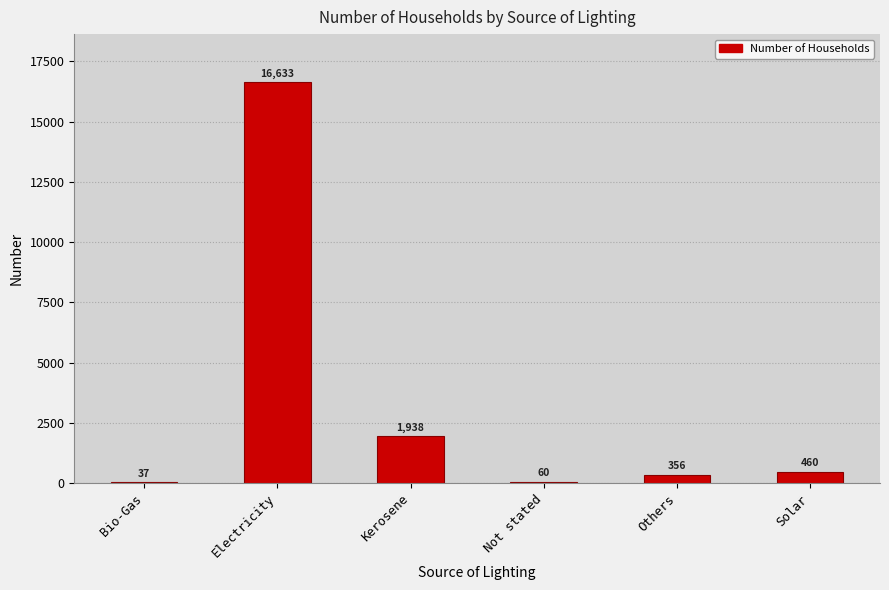

Where is the data nearest to the value 8335?

Kerosene